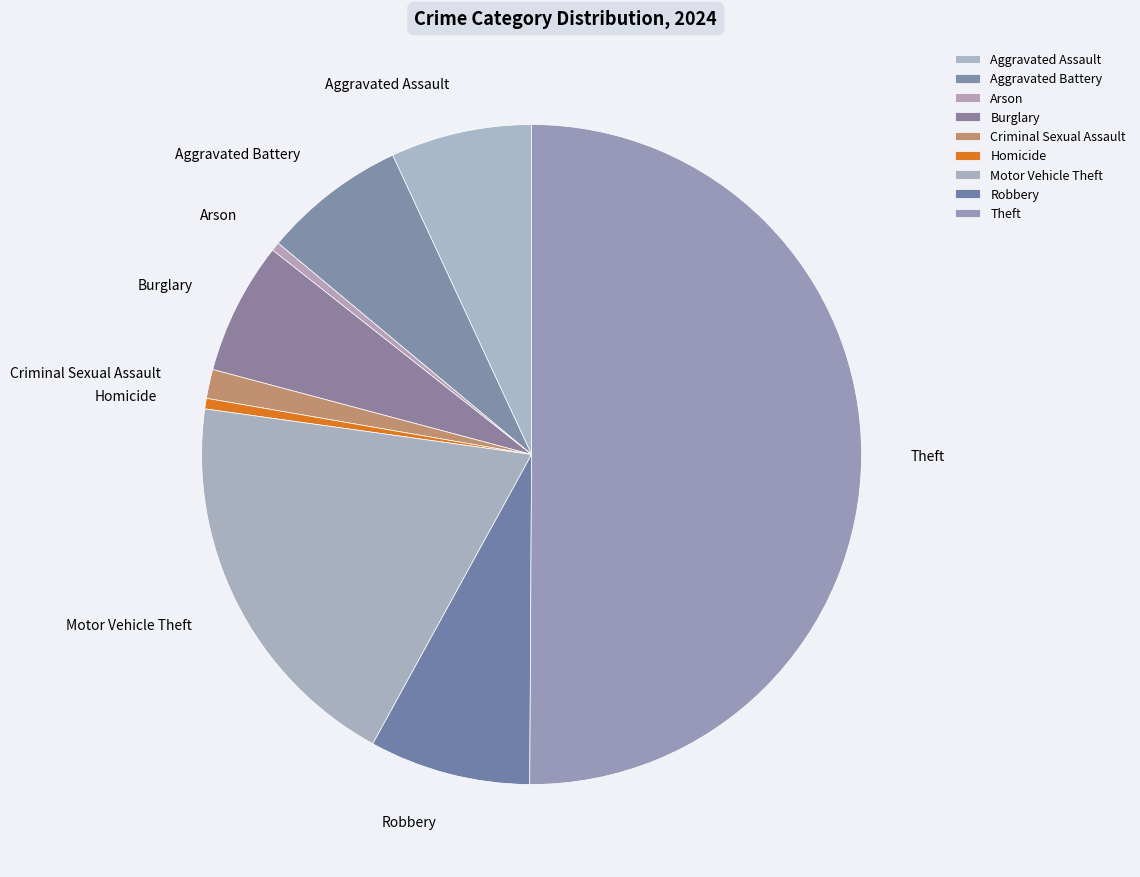

Count the number of slices in the pie.

9